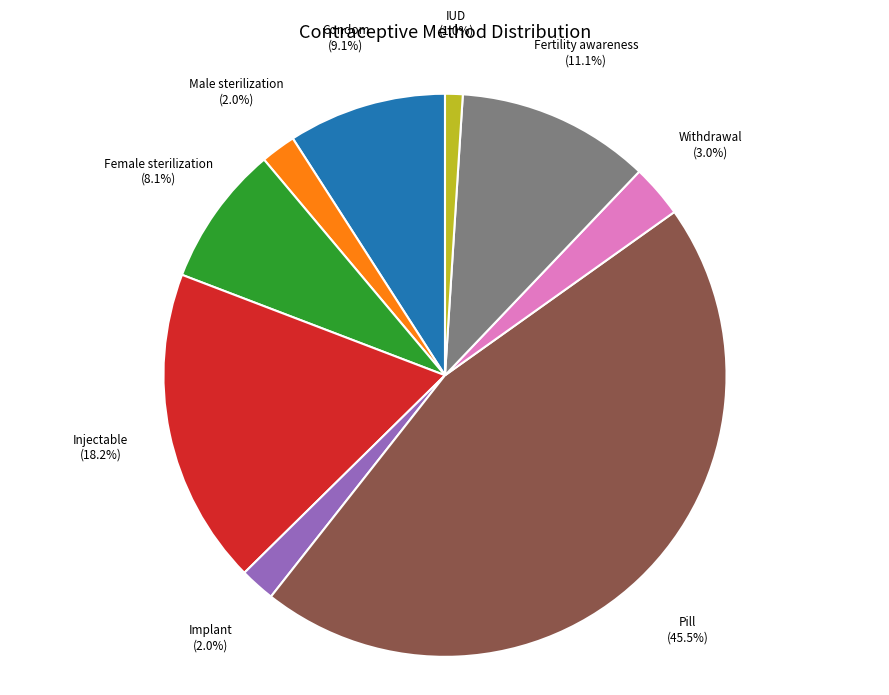

Is there any slice that represents more than half of the pie?

No